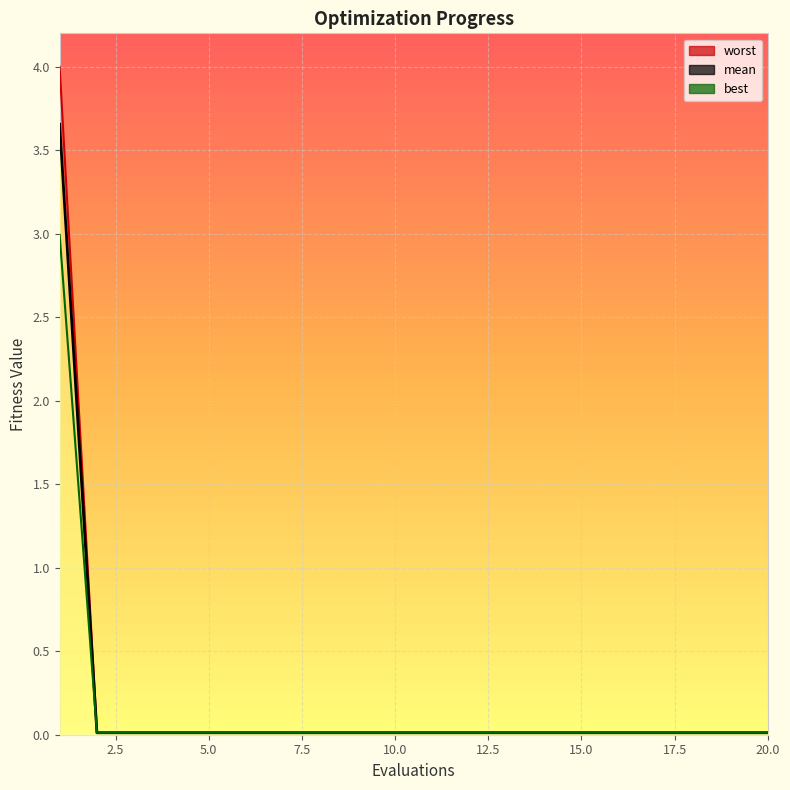

Between 10 and 7, which is larger?

10